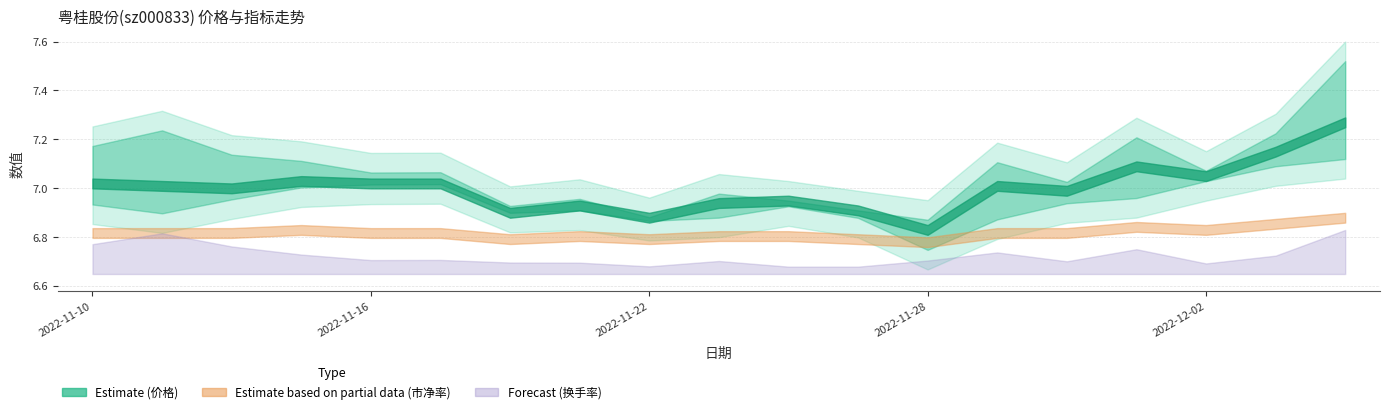

At how many categories does at least one series exceed 0?

19